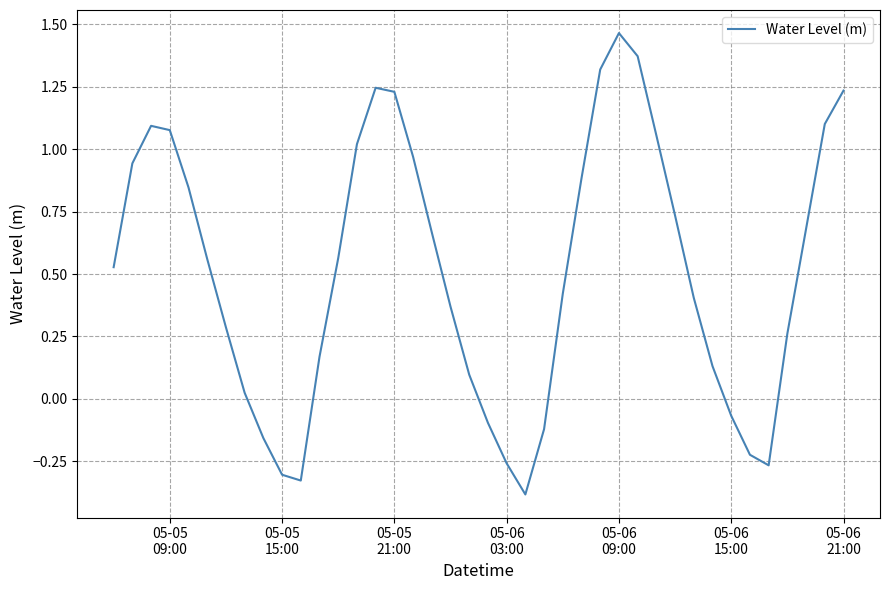

What is the minimum value shown in the chart?

-0.4